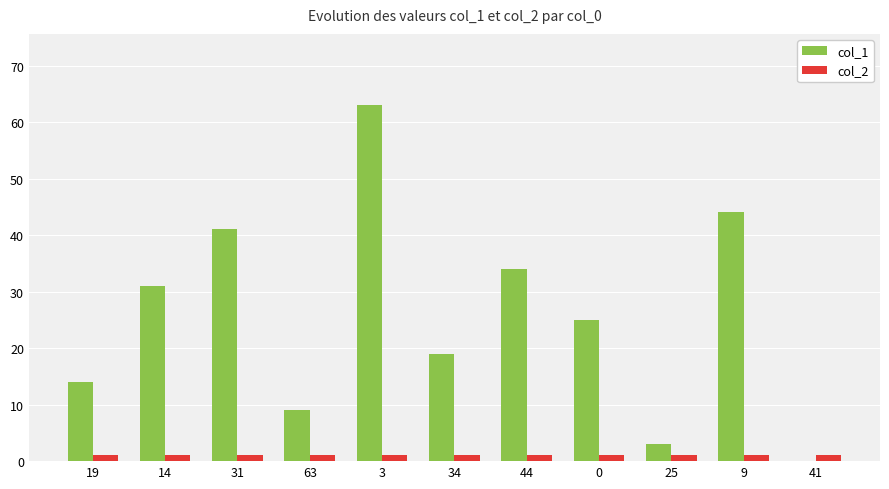

What are all the series names shown in the legend?

col_1, col_2